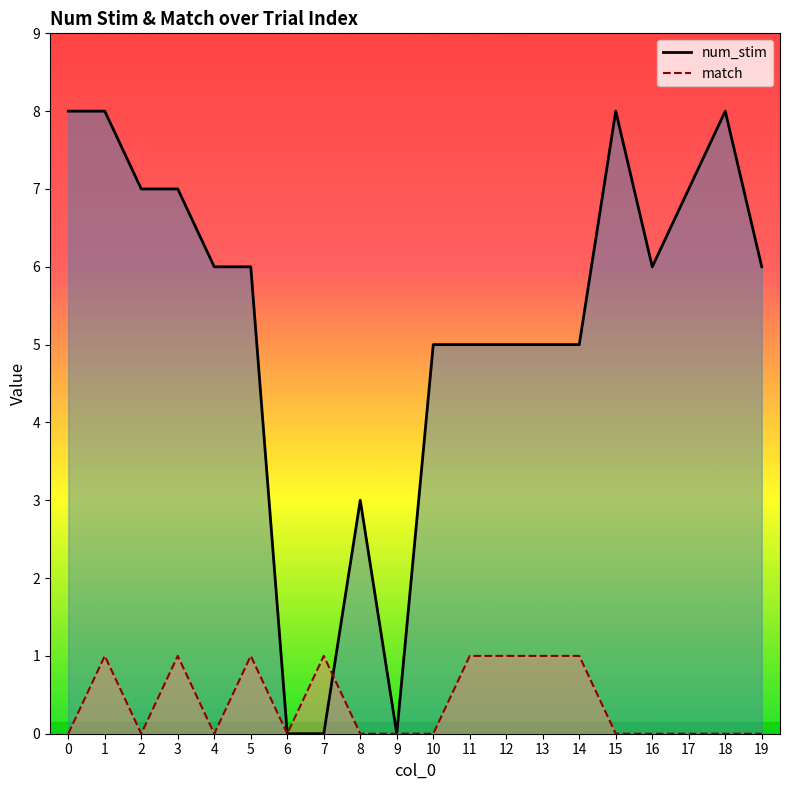

List the series in order of their overall mean, highest first.

num_stim, match